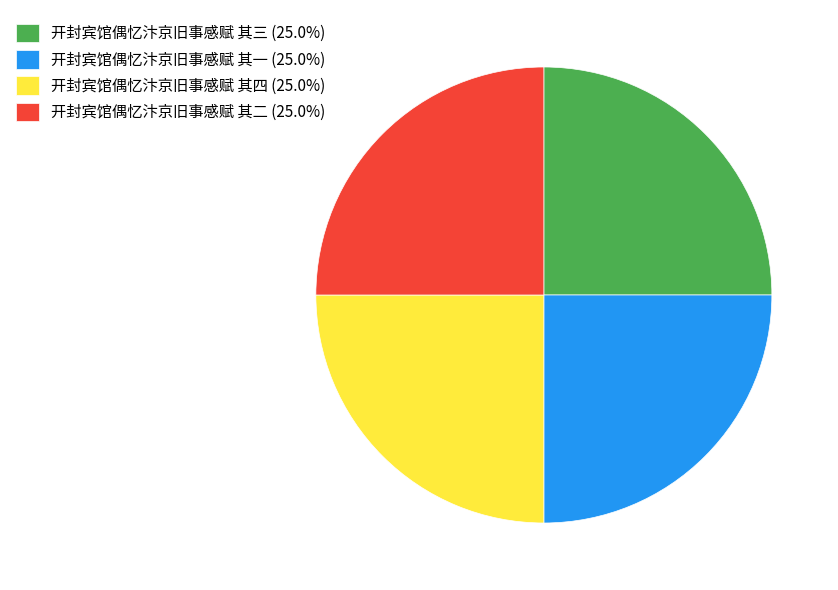

What is the ratio of the value at 开封宾馆偶忆汴京旧事感赋 其一 (25.0%) to the value at 开封宾馆偶忆汴京旧事感赋 其三 (25.0%)?

1.0